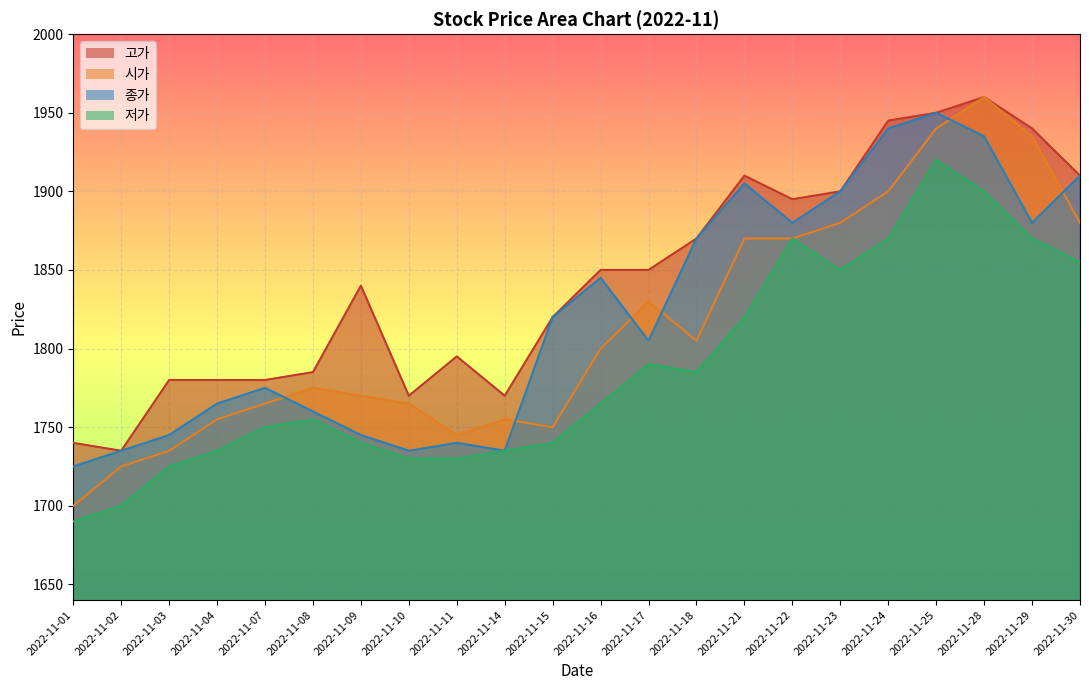

What is the total value across all series at 2022-11-09?

7095